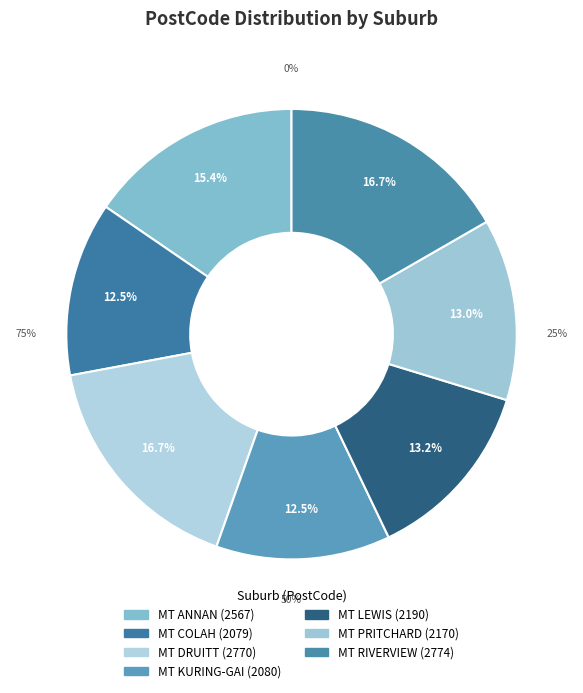

What is the total percentage of MT LEWIS and MT KURING-GAI?

25.7%